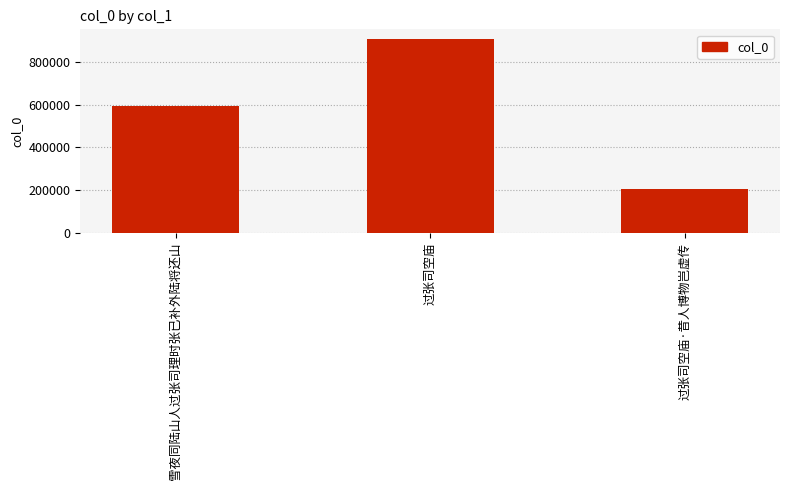

What is the ratio of the value at 过张司空庙 to the value at 过张司空庙·昔人博物岂虚传?

4.4